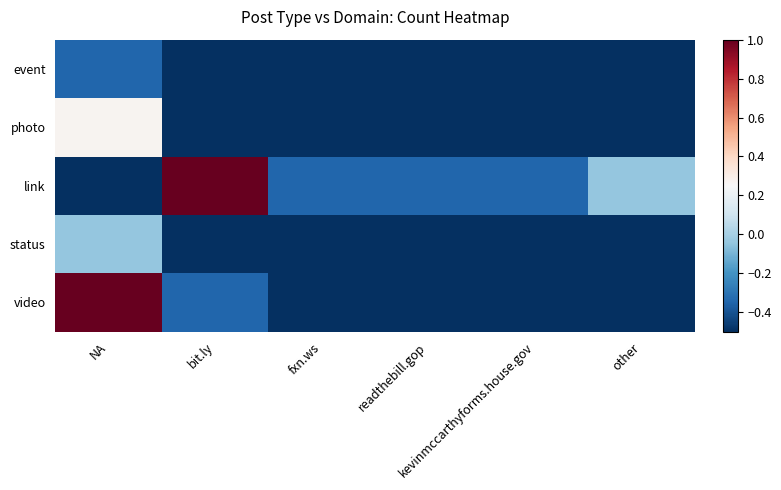

Reading left to right, extract all data points from this chart.

event: NA=-0.3	bit.ly=-0.5	fxn.ws=-0.5	readthebill.gop=-0.5	kevinmccarthyforms.house.gov=-0.5	other=-0.5
photo: NA=0.3	bit.ly=-0.5	fxn.ws=-0.5	readthebill.gop=-0.5	kevinmccarthyforms.house.gov=-0.5	other=-0.5
link: NA=-0.5	bit.ly=1.0	fxn.ws=-0.3	readthebill.gop=-0.3	kevinmccarthyforms.house.gov=-0.3	other=-0.0
status: NA=-0.0	bit.ly=-0.5	fxn.ws=-0.5	readthebill.gop=-0.5	kevinmccarthyforms.house.gov=-0.5	other=-0.5
video: NA=1.0	bit.ly=-0.3	fxn.ws=-0.5	readthebill.gop=-0.5	kevinmccarthyforms.house.gov=-0.5	other=-0.5